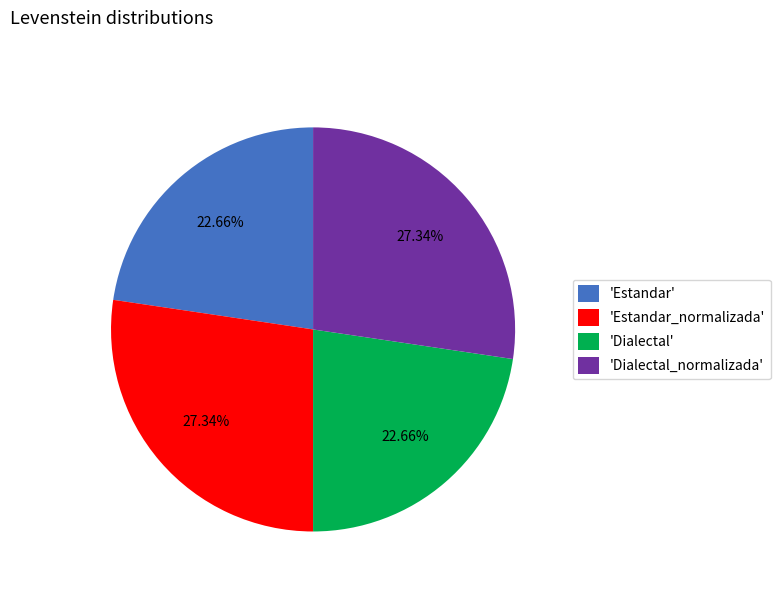

Approximately how many times larger is the value at 'Dialectal' compared to 'Dialectal_normalizada'?

0.8